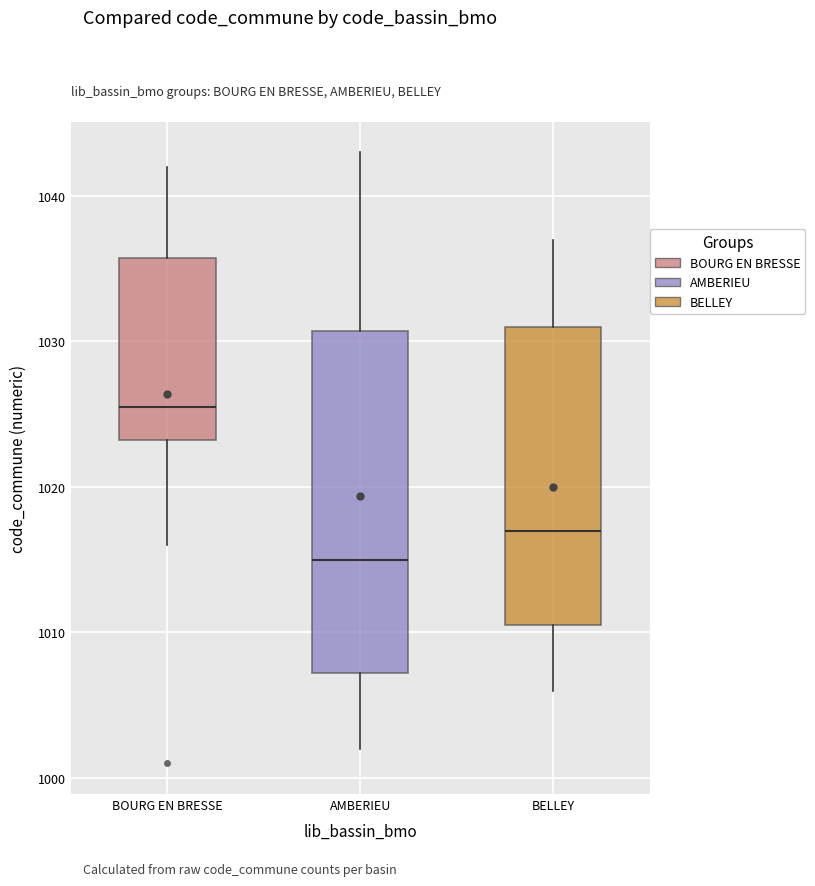

Reading left to right, read every box against the y-axis: the position of its median line, the range the box covers, and the ends of its whiskers. The values are not printed on the chart, so give them approximately, as read against the axis.

BOURG EN BRESSE: median 1026, box 1023 to 1036, whiskers 1016 to 1042
AMBERIEU: median 1015, box 1007 to 1031, whiskers 1002 to 1043
BELLEY: median 1017, box 1011 to 1031, whiskers 1006 to 1037